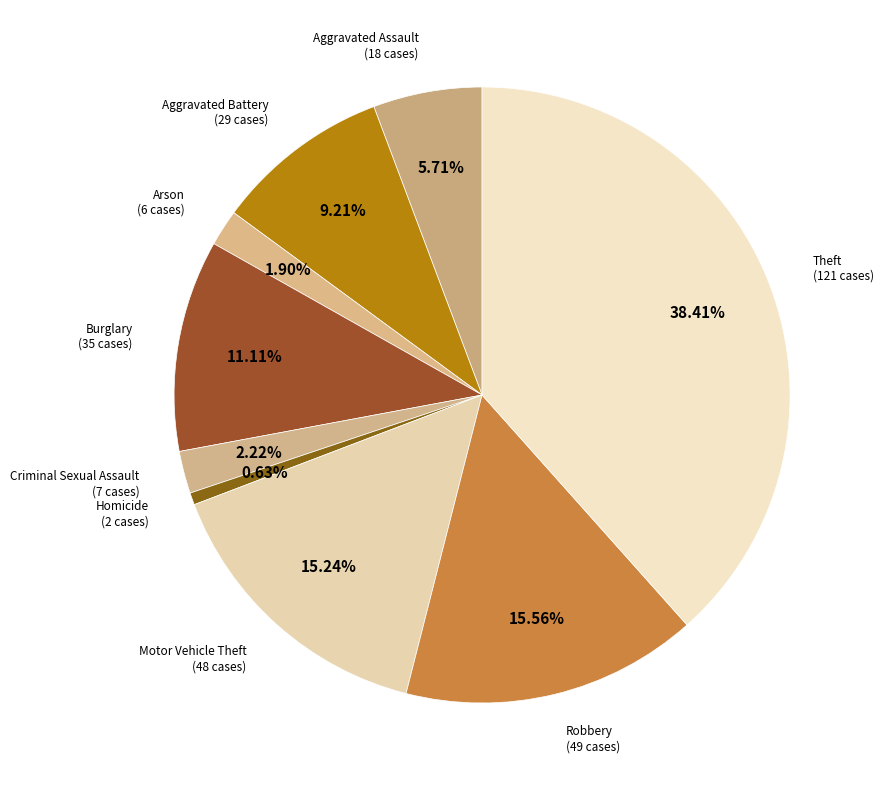

To the nearest percent, what is the combined percentage of Motor Vehicle Theft and Robbery?

31%